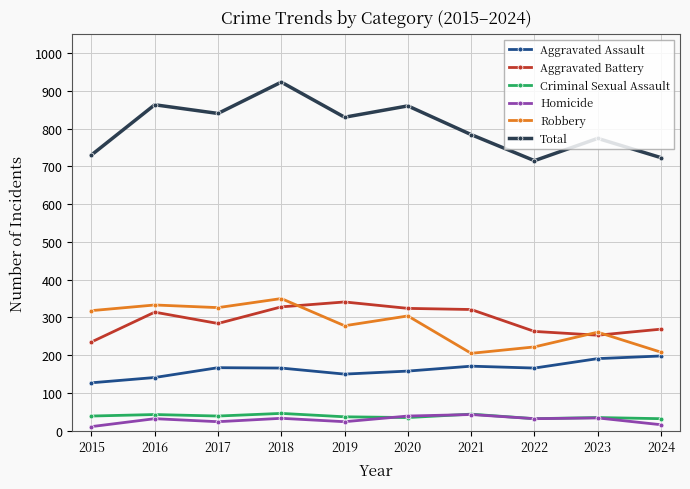

What value does the Homicide series have at 2021?

43